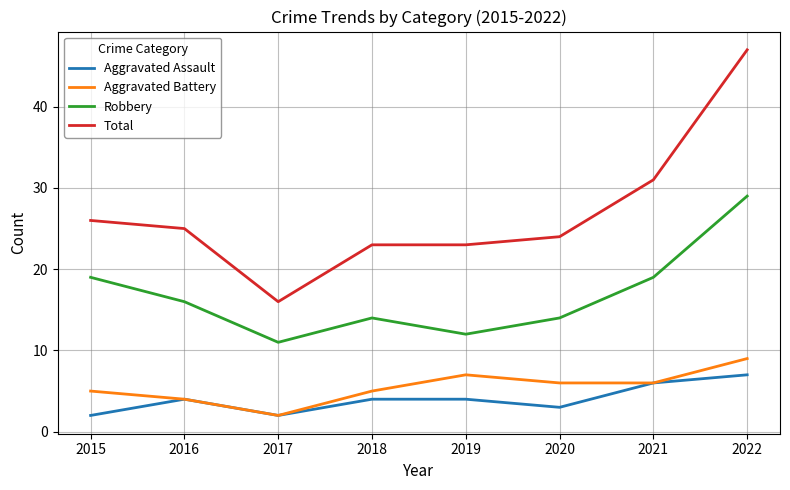

Which category has the highest value across all series?

2022